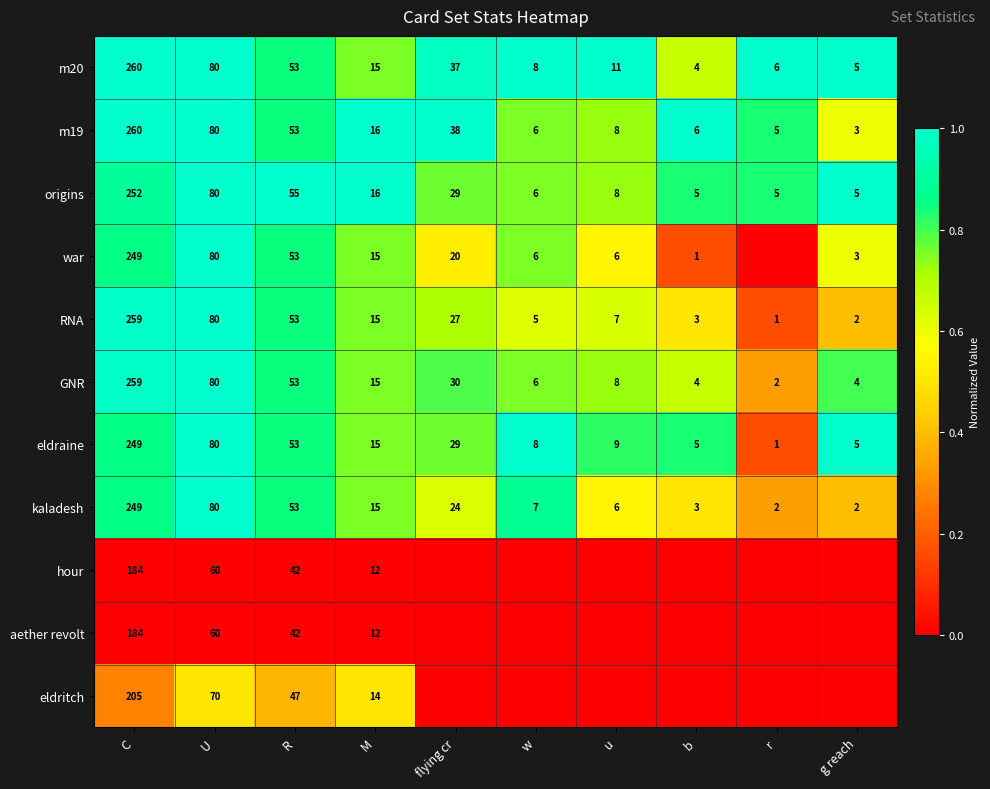

Is it true that GNR equals 30 at flying cr?

True